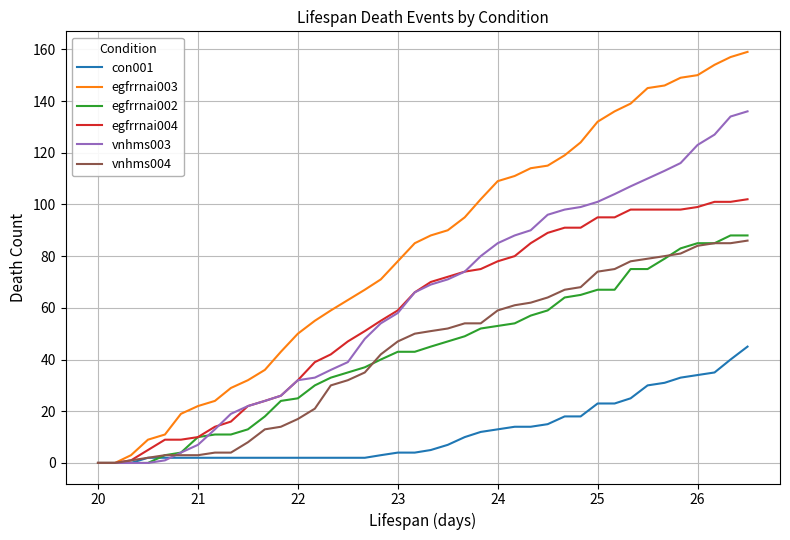

Which series has the widest spread of values?

egfrrnai003